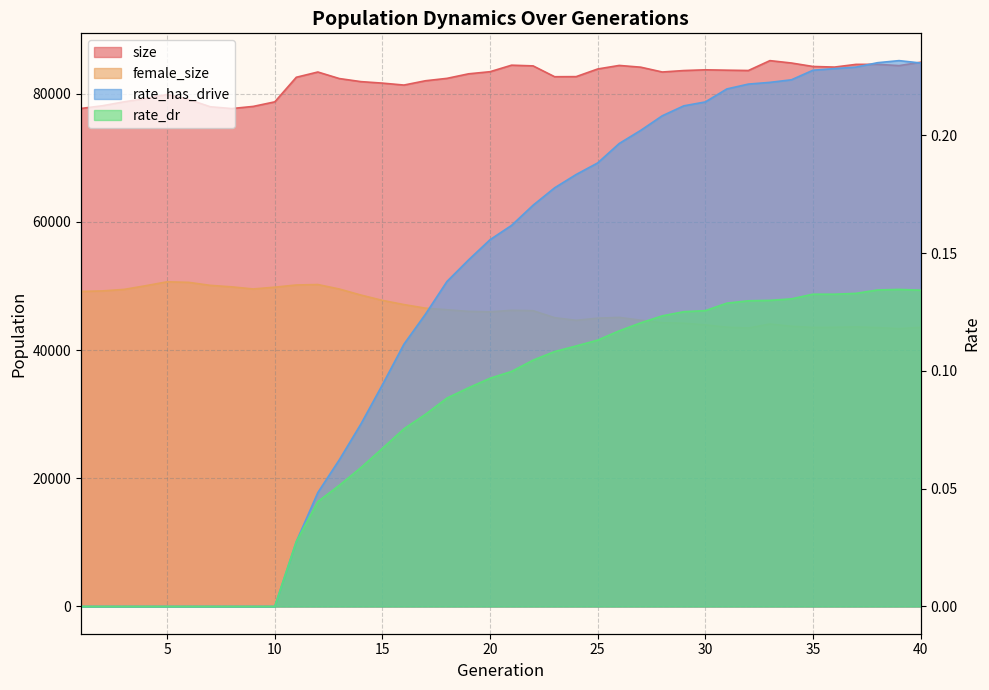

At which label does female_size first exceed 46153?

1